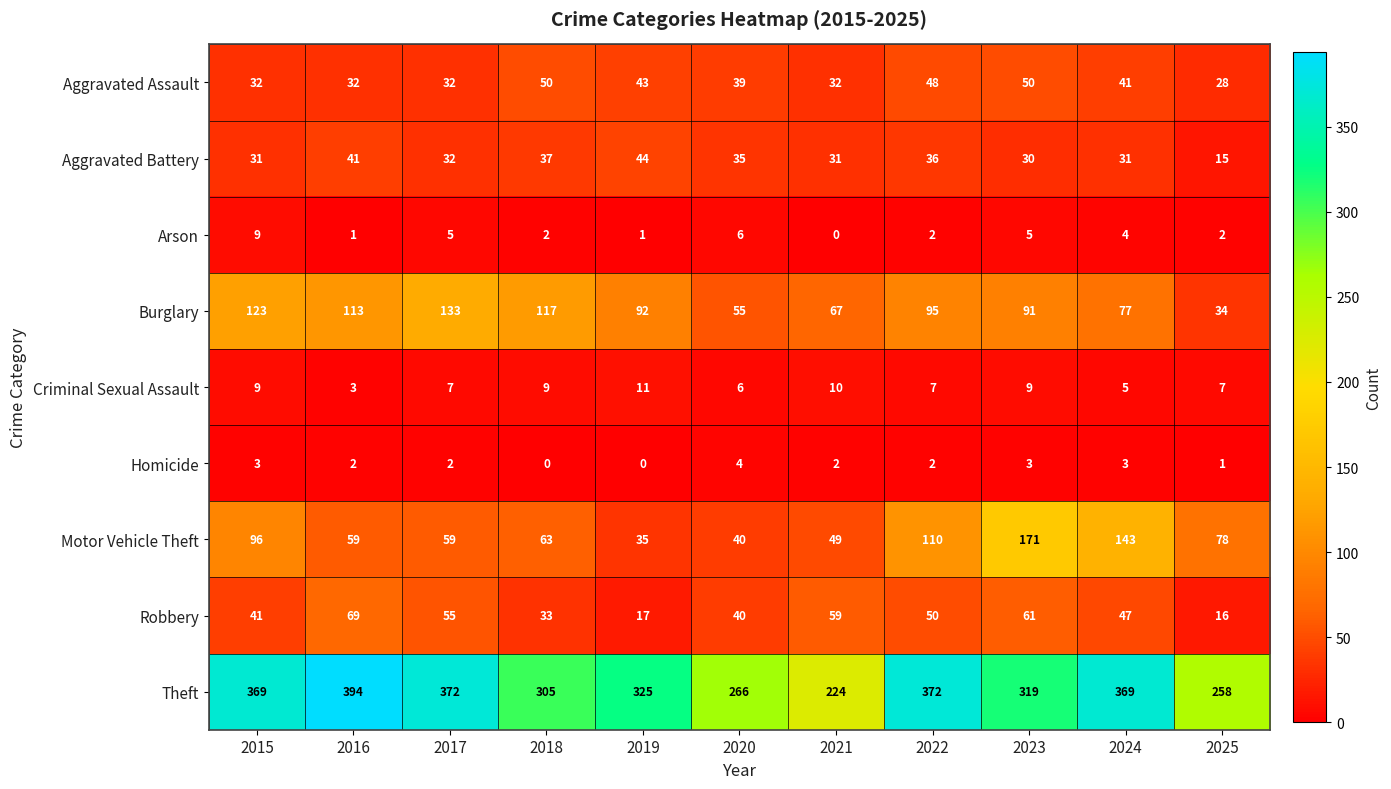

What is the minimum value for Robbery?

16